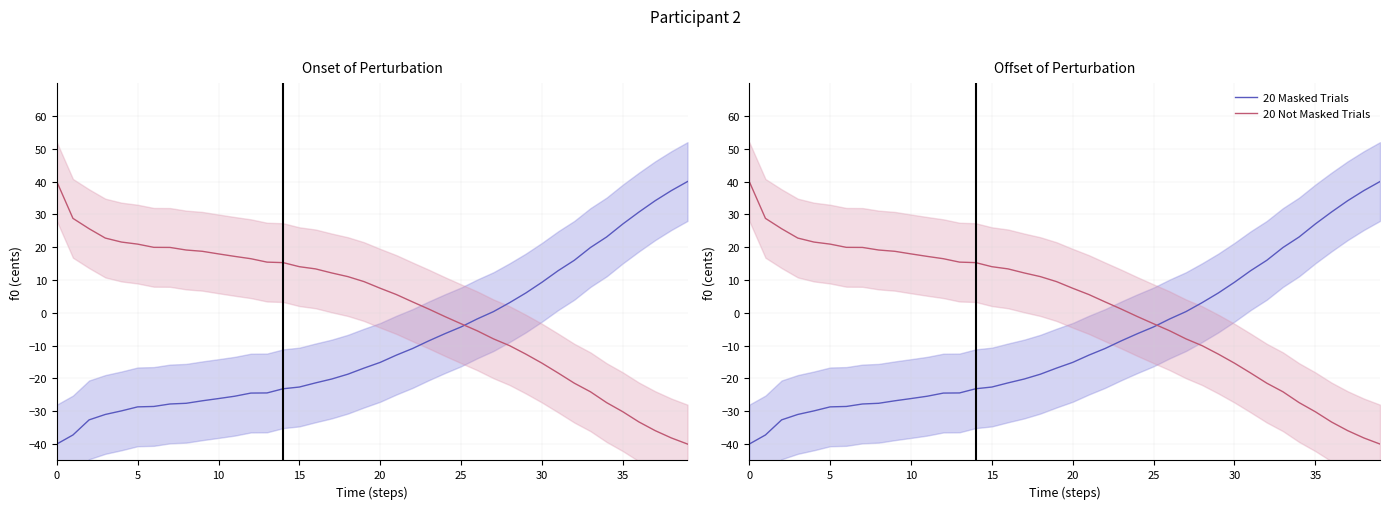

Which series changed the most between 25 and 32?

20 Masked Trials